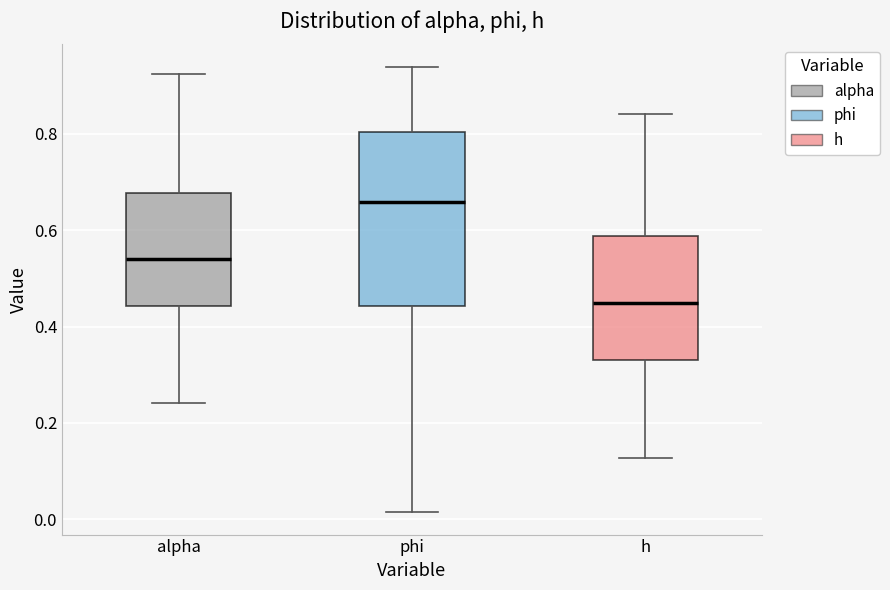

Reading left to right, read every box against the y-axis: the position of its median line, the range the box covers, and the ends of its whiskers. The values are not printed on the chart, so give them approximately, as read against the axis.

alpha: median 0.54, box 0.44 to 0.68, whiskers 0.24 to 0.92
phi: median 0.66, box 0.44 to 0.80, whiskers 0.02 to 0.94
h: median 0.44, box 0.34 to 0.58, whiskers 0.12 to 0.84